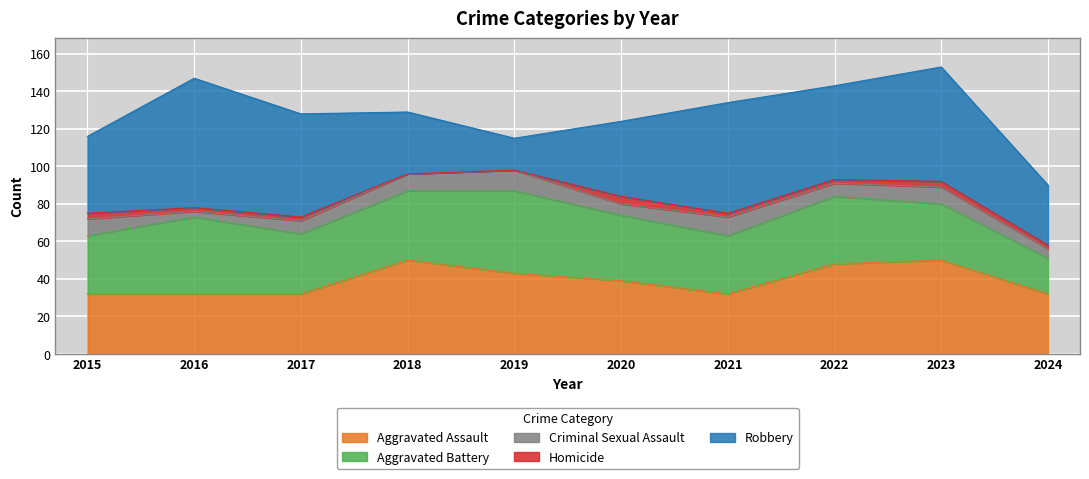

In Homicide, how many points are higher than both neighbors (excluding endpoints)?

2